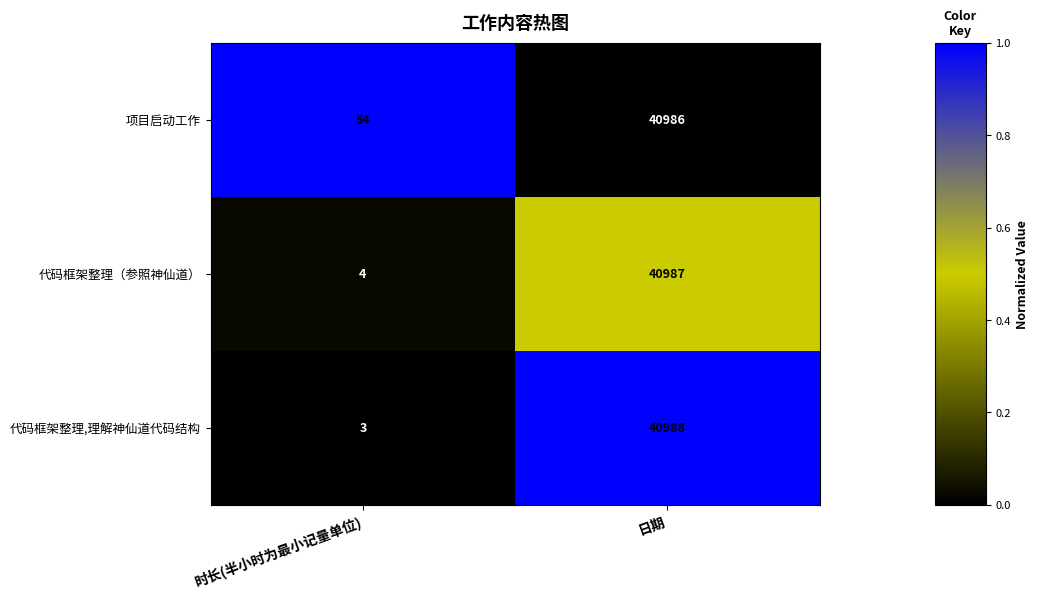

The 代码框架整理,理解神仙道代码结构 series shows 5 at 时长(半小时为最小记量单位). True or false?

False